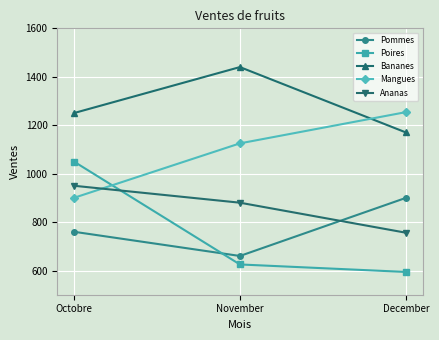

How many data points does each series have?

3